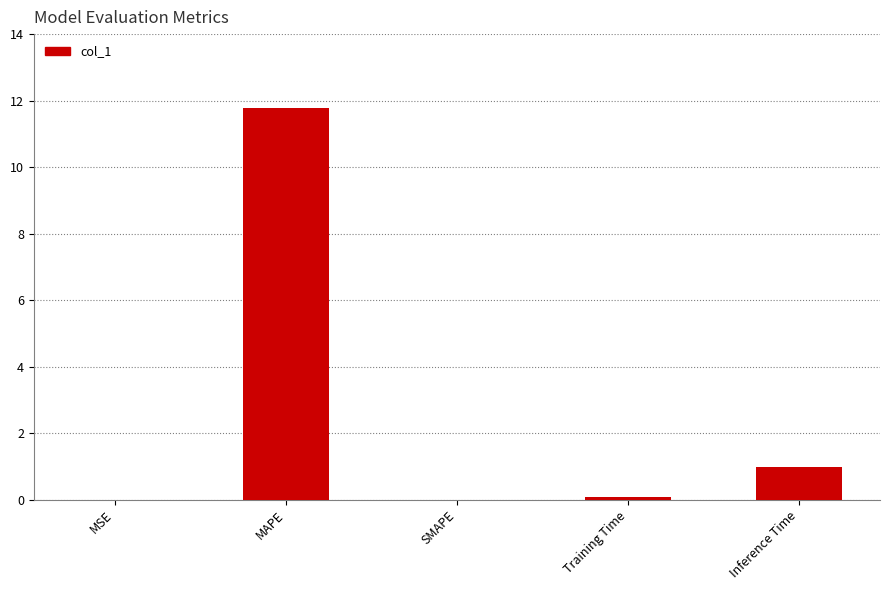

The value at Inference Time is 1.0. True or false?

True